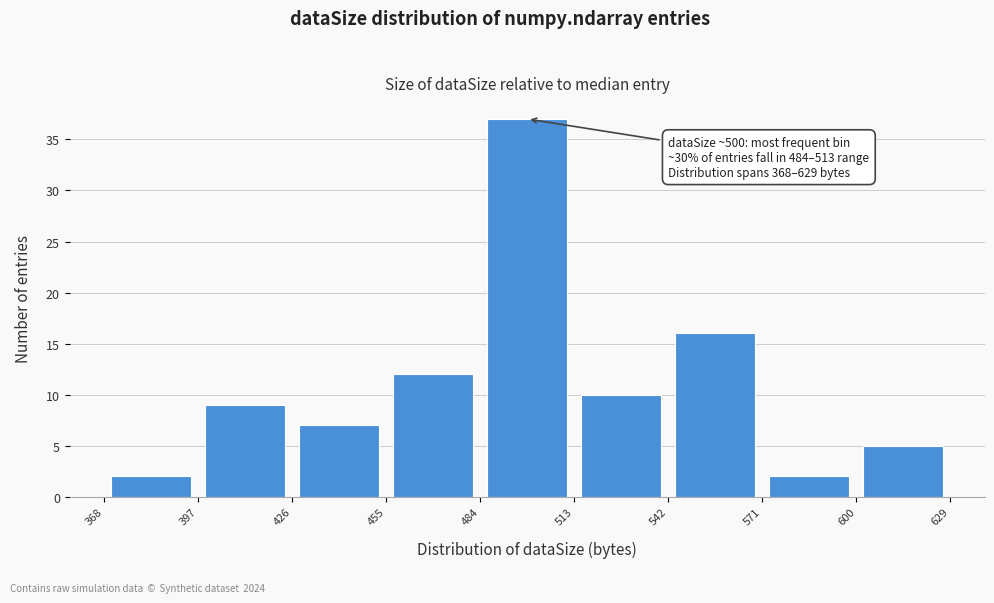

Which range on the x-axis has the tallest bar?

484 to 513